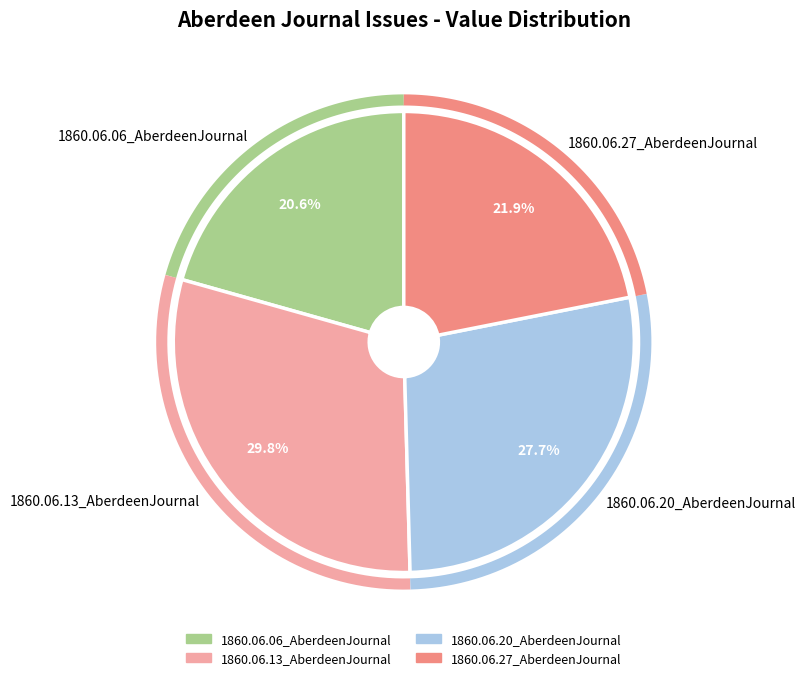

To the nearest percent, what is the combined percentage of 1860.06.13_AberdeenJournal and 1860.06.27_AberdeenJournal?

52%